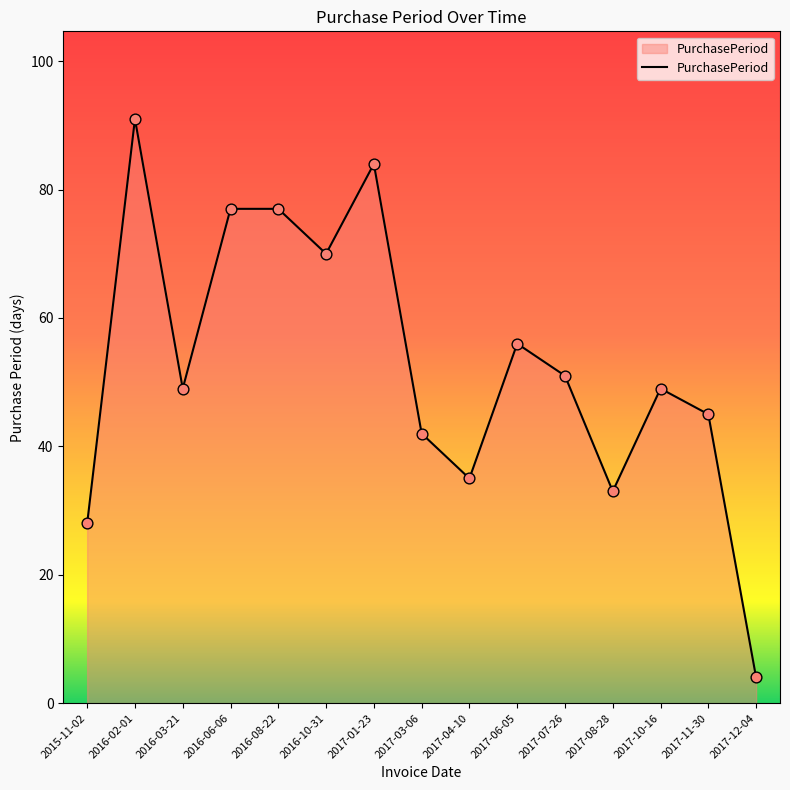

Approximately how many times larger is the value at 2017-10-16 compared to 2017-01-23?

0.6